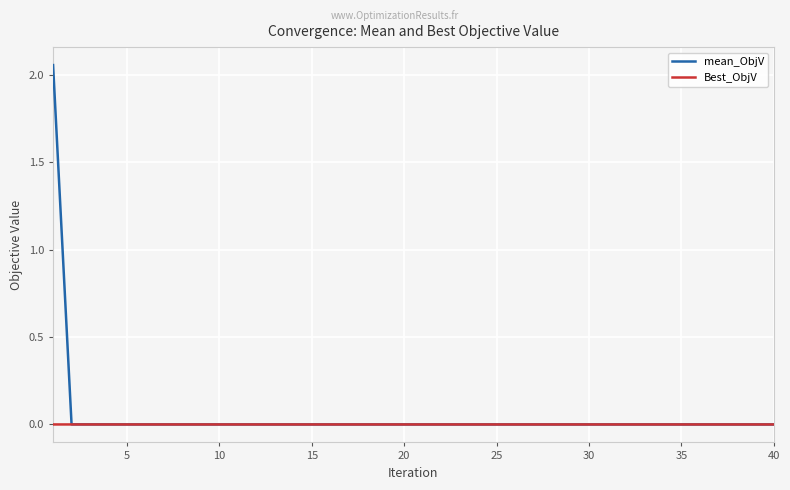

After their last crossing, which series has the higher values: Best_ObjV or mean_ObjV?

Best_ObjV